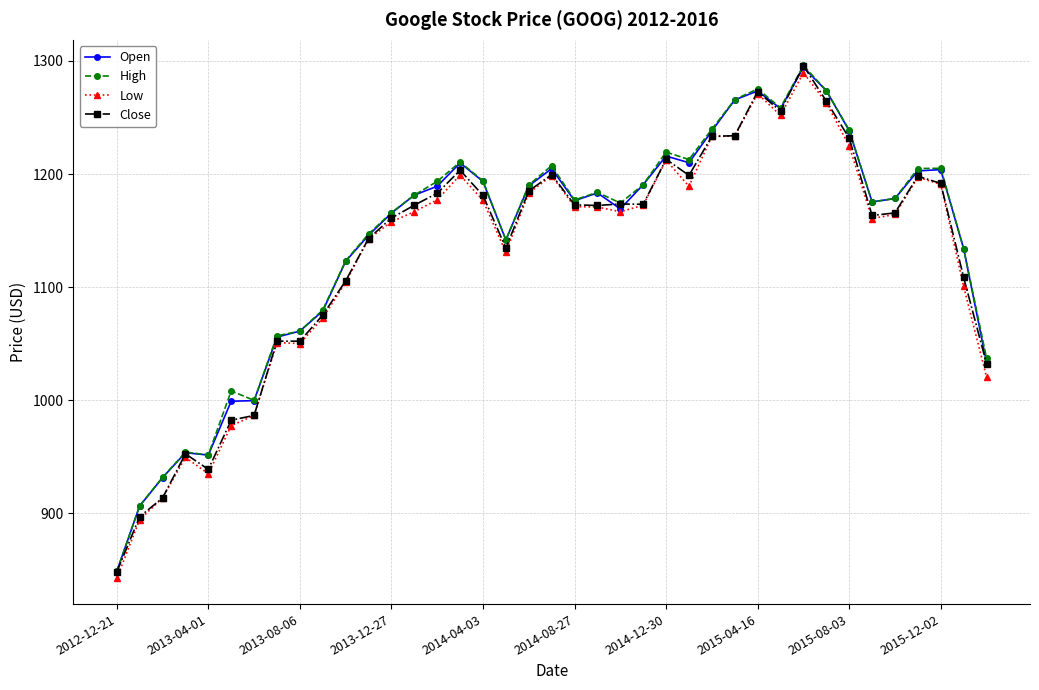

What is the value of the Open point at the 31st from the left?

1294.4